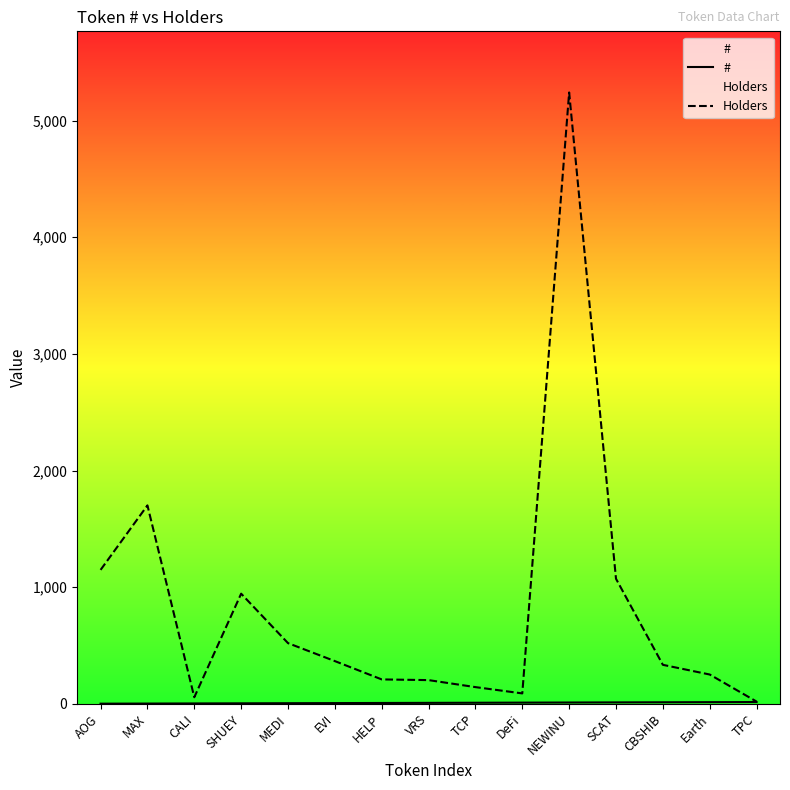

What is the total value across all series at SHUEY?

948